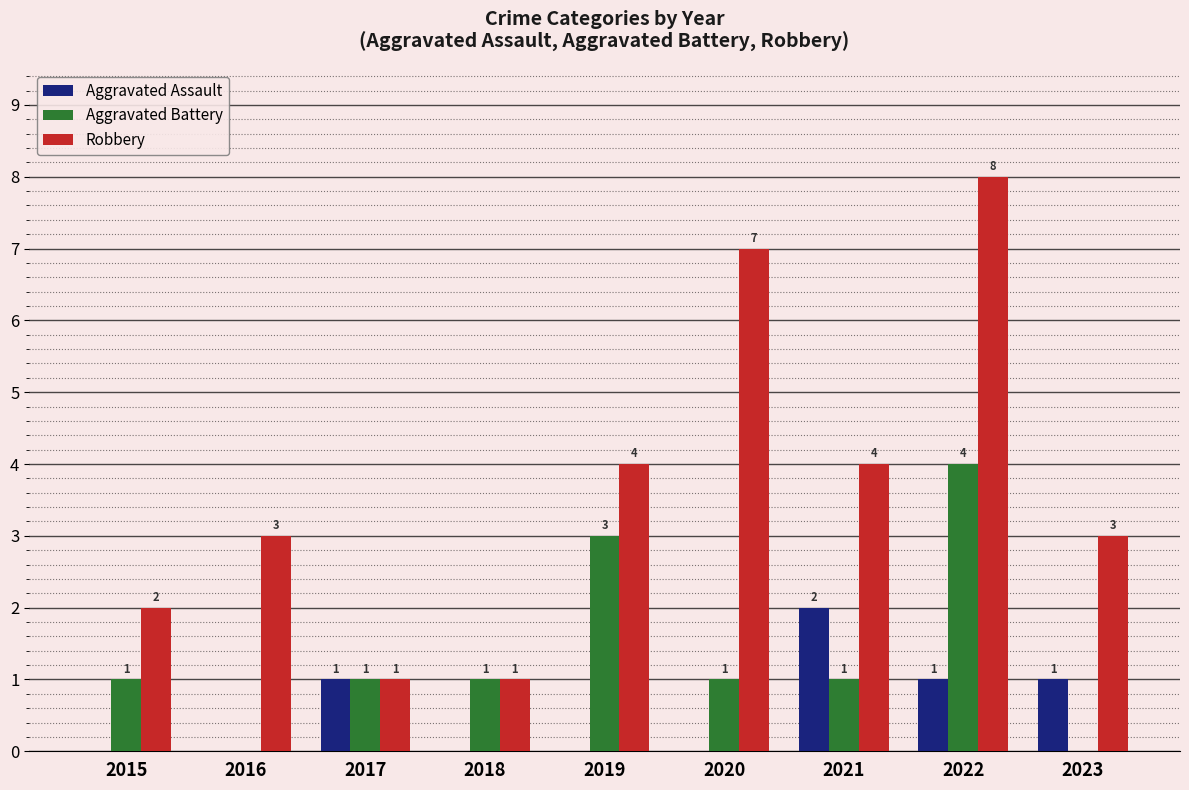

What is the maximum value for Aggravated Battery?

4